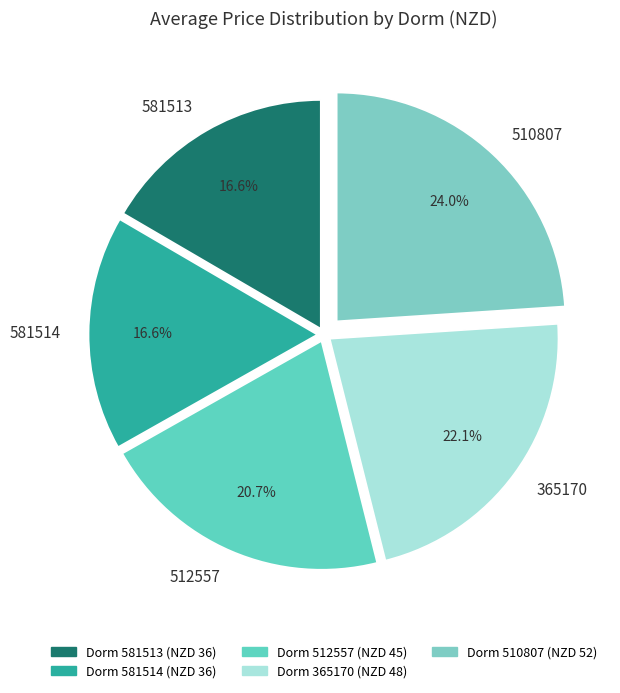

To the nearest percent, what percentage of the pie is 510807?

24%